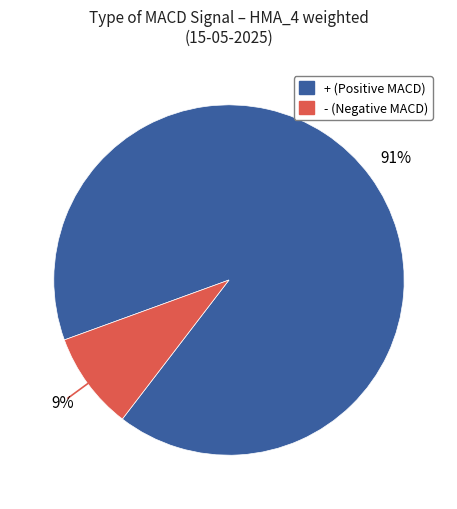

To the nearest percent, what is the average slice percentage?

50%